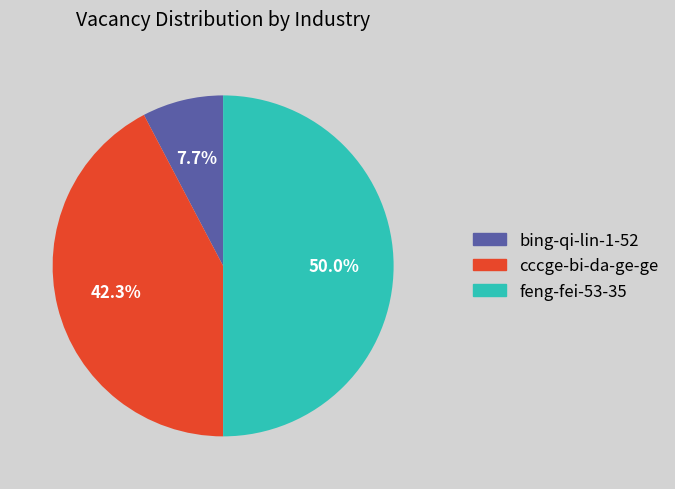

To the nearest percent, what portion does feng-fei-53-35 represent?

50%